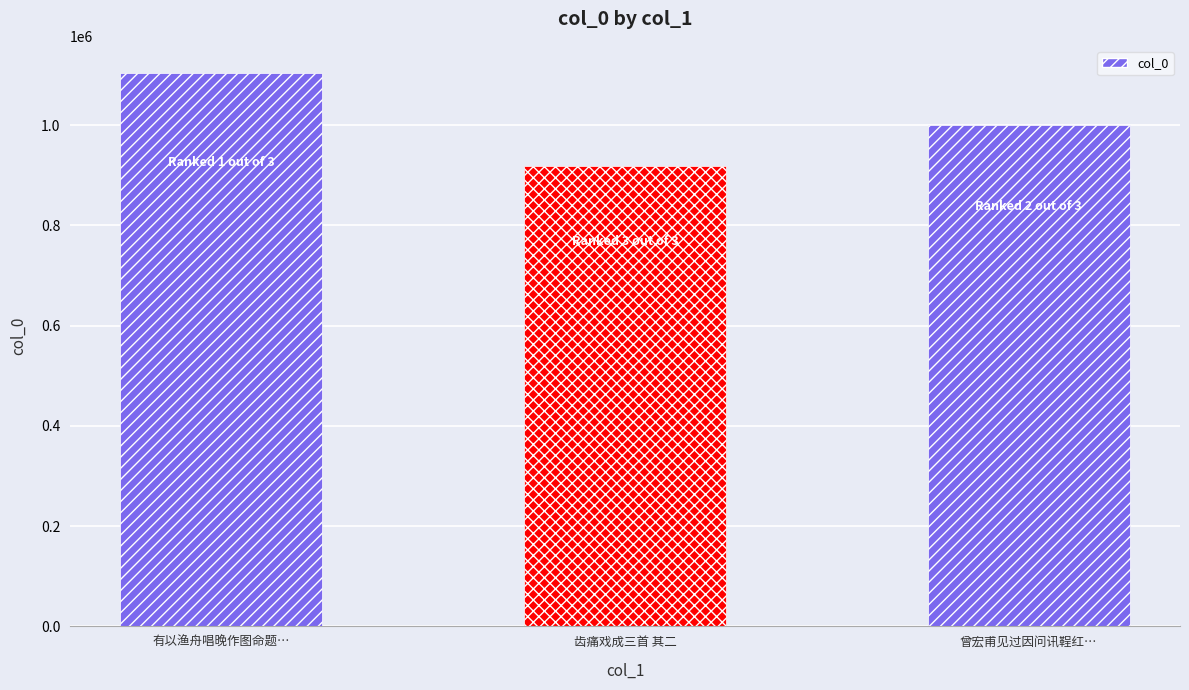

Between 曾宏甫见过因问讯鞓红花则云已落矣惊呼之馀戏成三首 其二 and 齿痛戏成三首 其二, which is larger?

曾宏甫见过因问讯鞓红花则云已落矣惊呼之馀戏成三首 其二